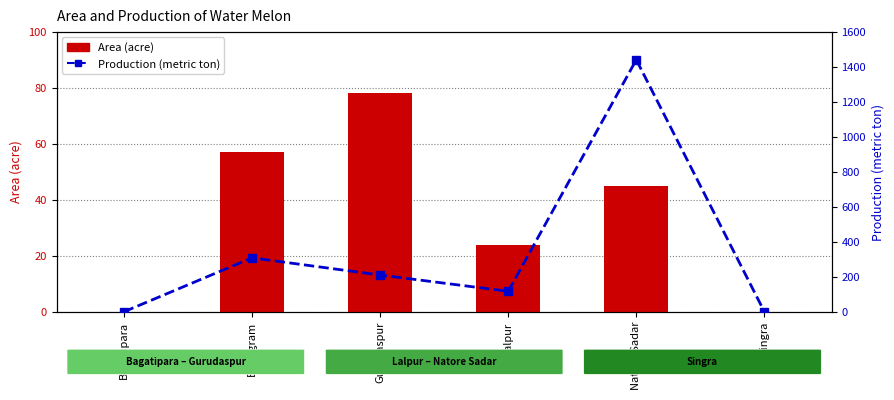

Reading left to right, list all the values displayed in this chart.

Area (acre): 0	57	78	24	45	0
Production (metric ton): 0	308	210	117	1440	0